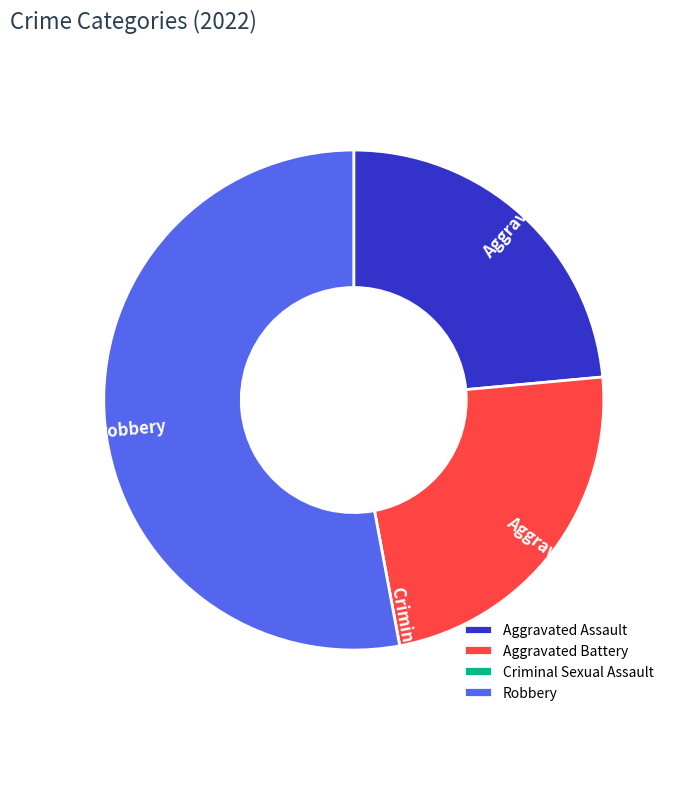

The Aggravated Assault slice represents 24% of the pie. True or false?

True